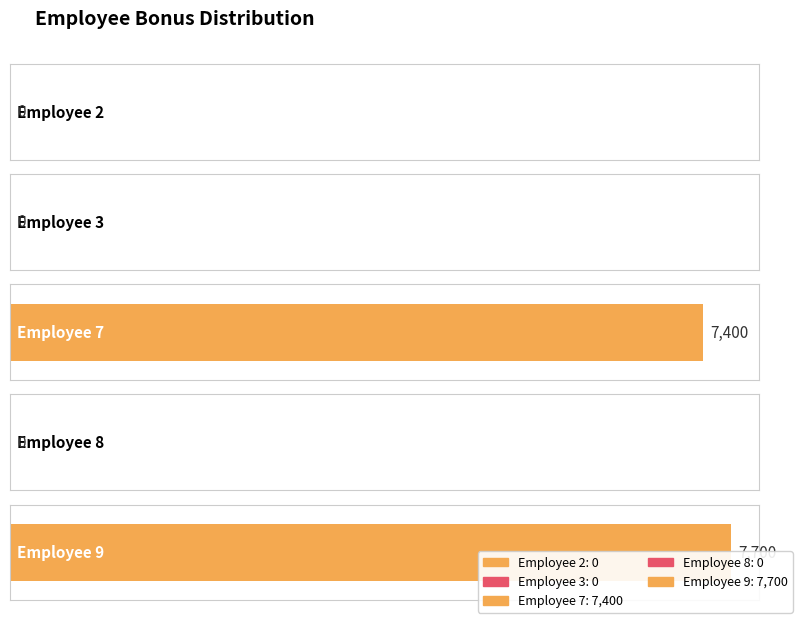

Reading right to left, what are all the values shown in this chart?

7700=9	0=8	7400=7	0=3	0=2